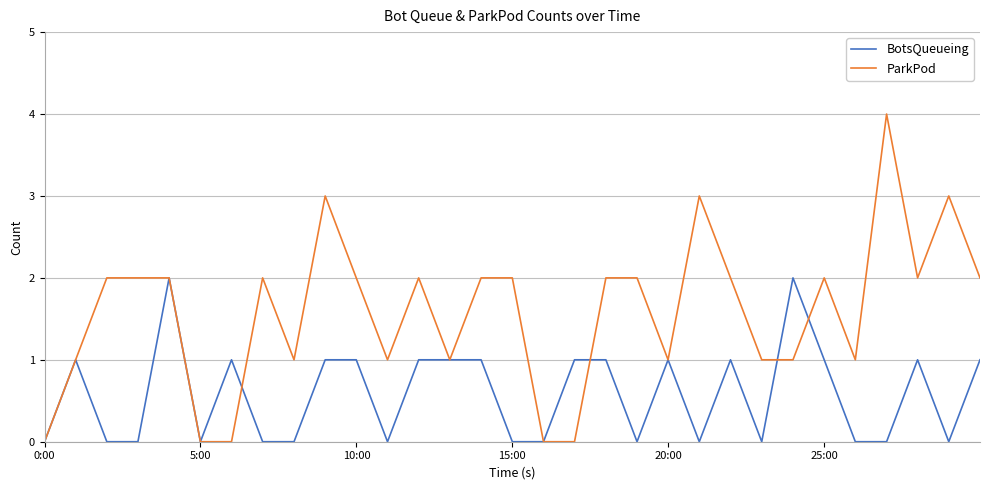

What is the greatest value displayed?

4